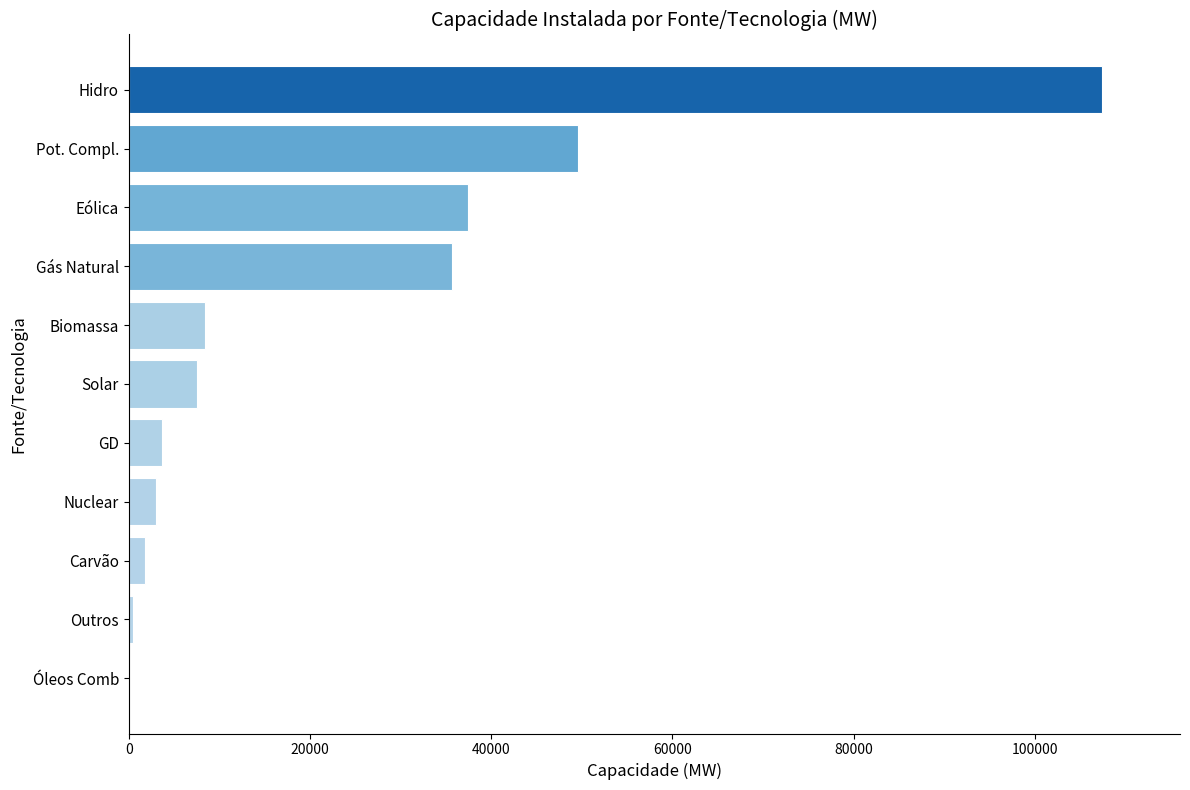

Between Óleos Comb and Pot. Compl., which is larger?

Pot. Compl.